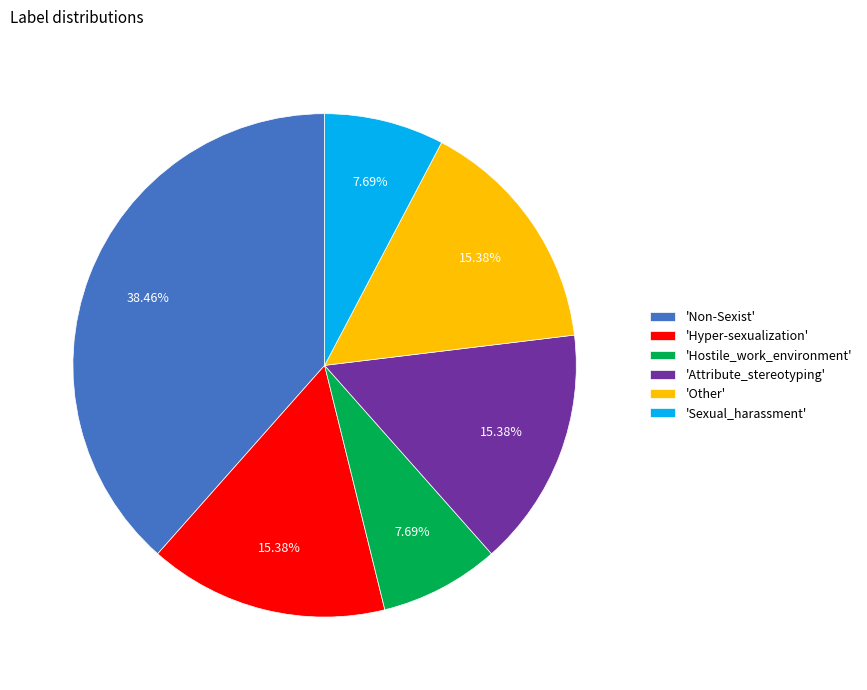

Which slice is the largest?

'Non-Sexist'